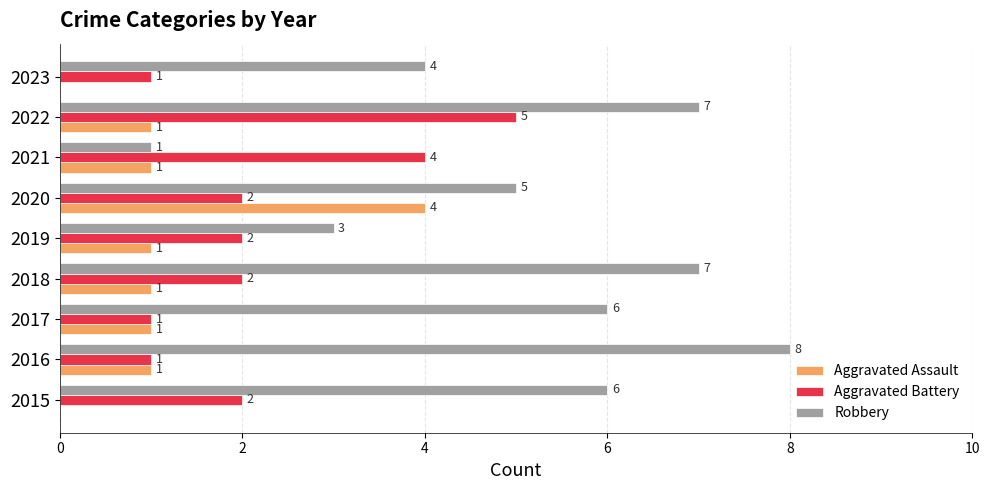

How many Aggravated Battery values are between 1 and 2?

7